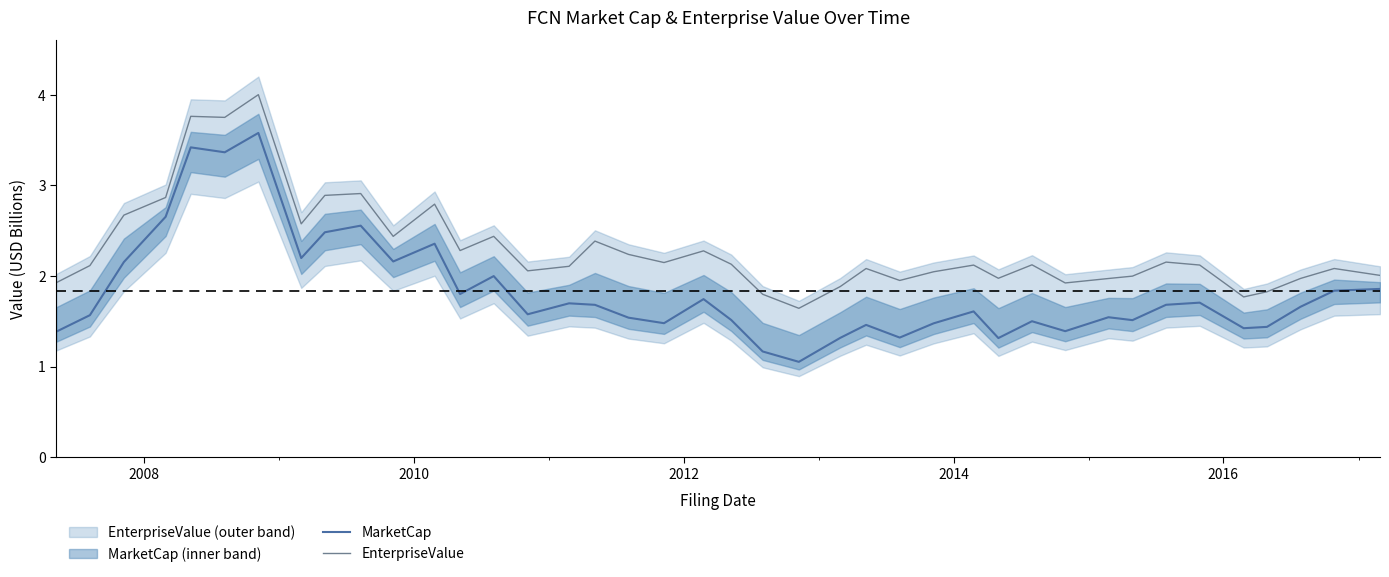

True or false: MarketCap and EnterpriseValue intersect in this chart.

False